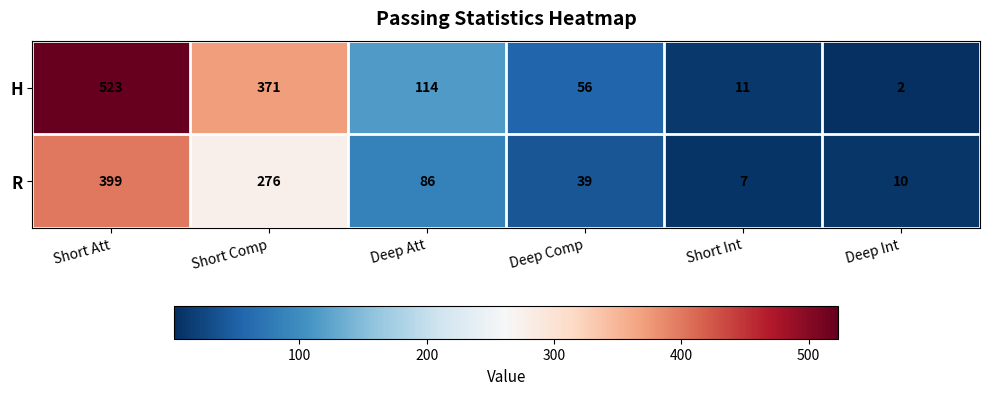

What is the total value across all series at Deep Comp?

95